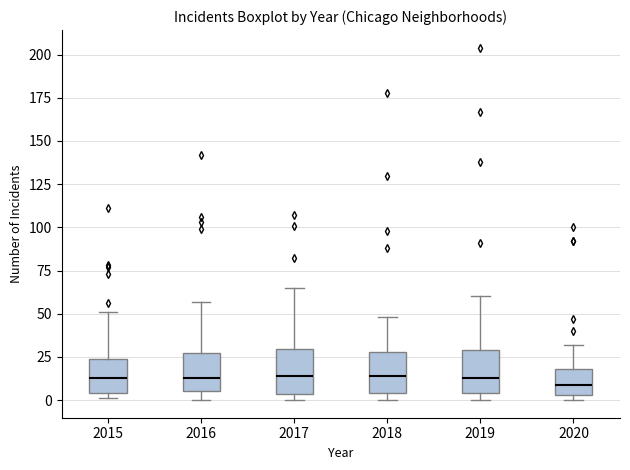

Reading left to right, read every box against the y-axis: the position of its median line, the range the box covers, and the ends of its whiskers. The values are not printed on the chart, so give them approximately, as read against the axis.

2015: median 15, box 5 to 25, whiskers 0 to 50
2016: median 15, box 5 to 25, whiskers 0 to 55
2017: median 15, box 5 to 30, whiskers 0 to 65
2018: median 15, box 5 to 30, whiskers 0 to 50
2019: median 15, box 5 to 30, whiskers 0 to 60
2020: median 10, box 5 to 20, whiskers 0 to 30